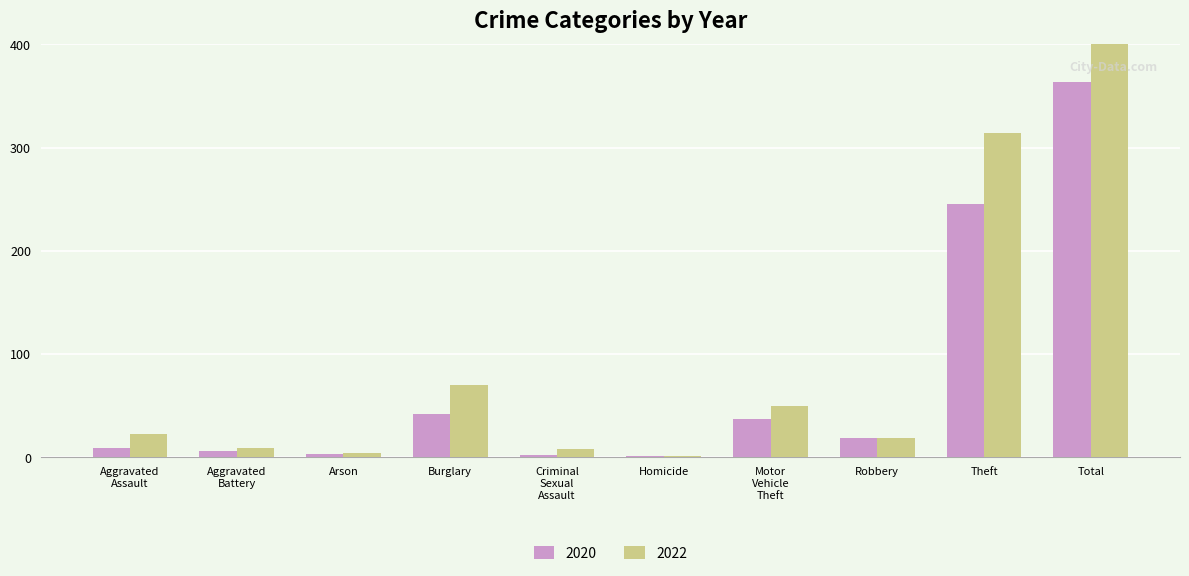

The 2020 series shows 2 at Homicide. True or false?

False